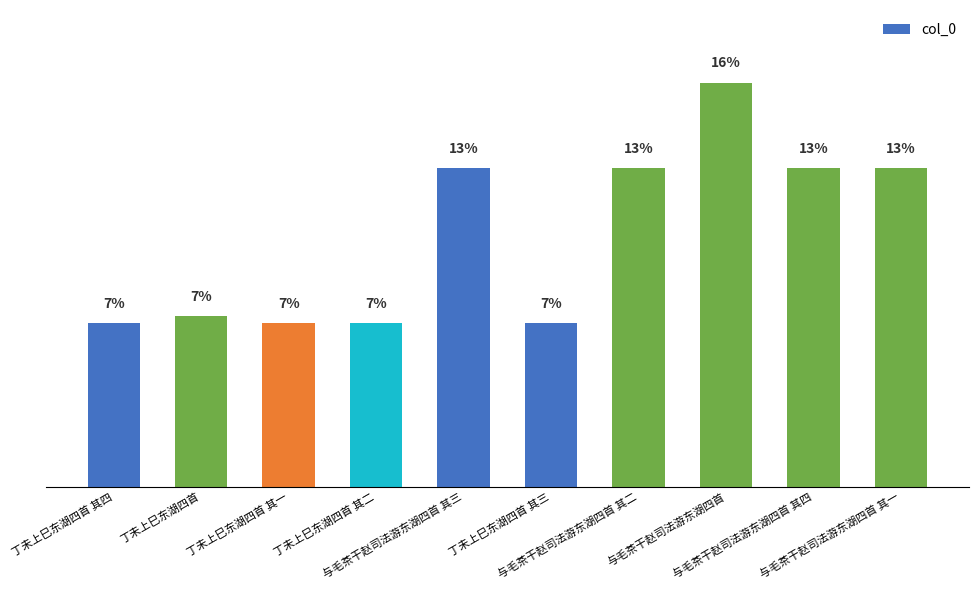

What is the label of the 3rd bar from the right?

与毛茶干赵司法游东湖四首